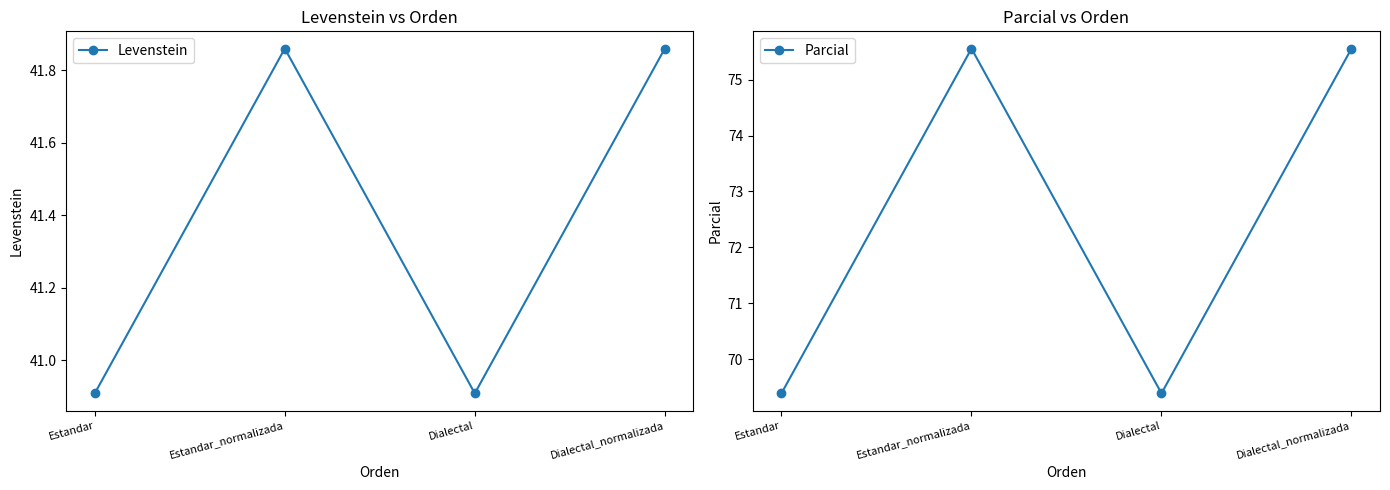

Reading left to right, list all the values displayed in this chart.

Levenstein: Estandar=40.9	Estandar_normalizada=41.9	Dialectal=40.9	Dialectal_normalizada=41.9
Parcial: Estandar=69.4	Estandar_normalizada=75.6	Dialectal=69.4	Dialectal_normalizada=75.6